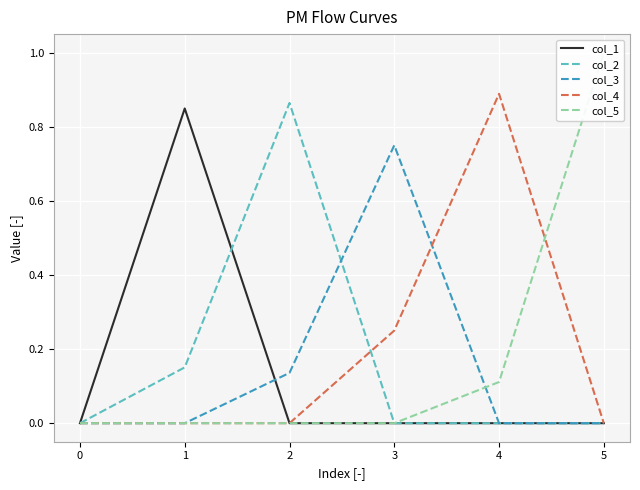

Reading right to left, list all the values displayed in this chart.

col_1: 0.0	0.0	0.0	0.0	0.8	0.0
col_2: 0.0	0.0	0.0	0.9	0.2	0.0
col_3: 0.0	0.0	0.8	0.1	0.0	0.0
col_4: 0.0	0.9	0.2	0.0	0.0	0.0
col_5: 1.0	0.1	0.0	0.0	0.0	0.0